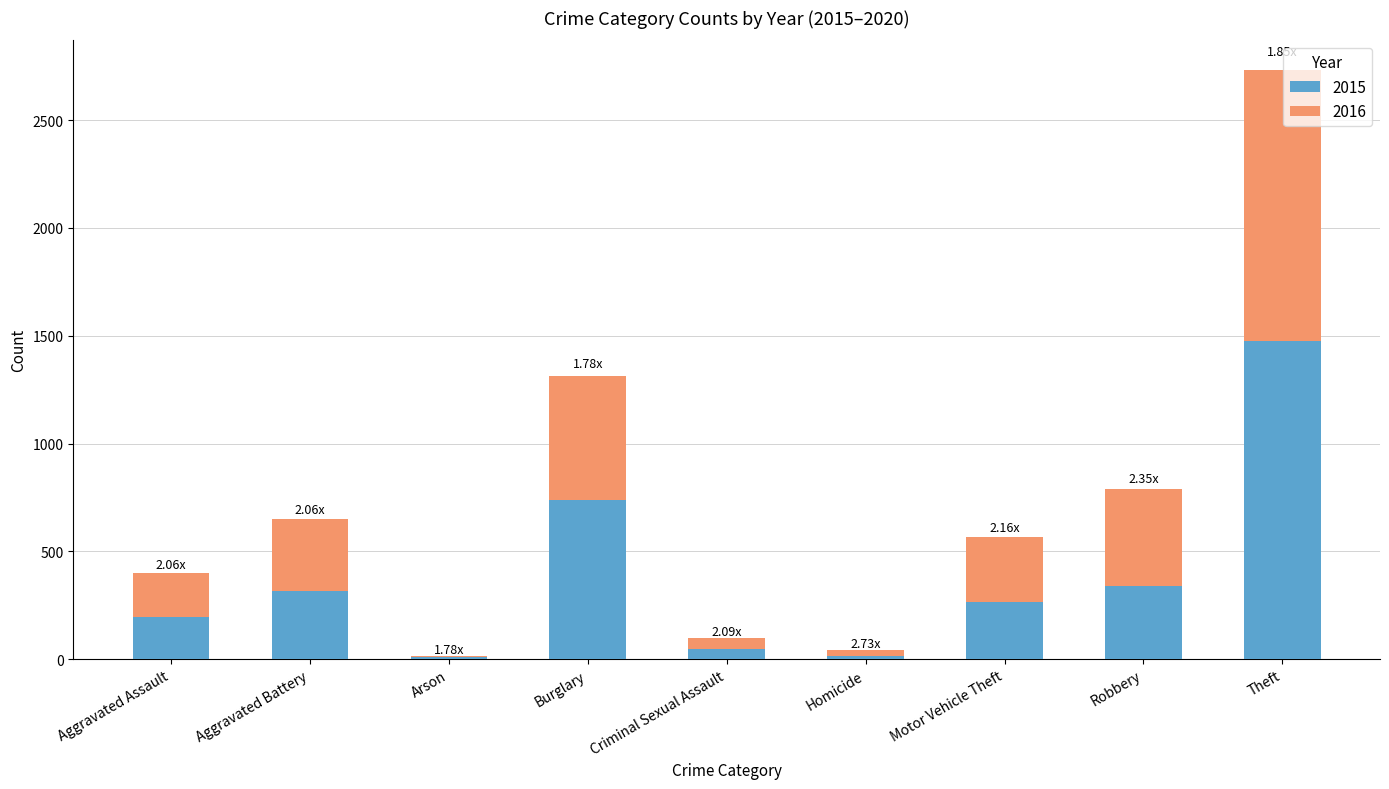

At which category is the sum across all series the highest?

Theft